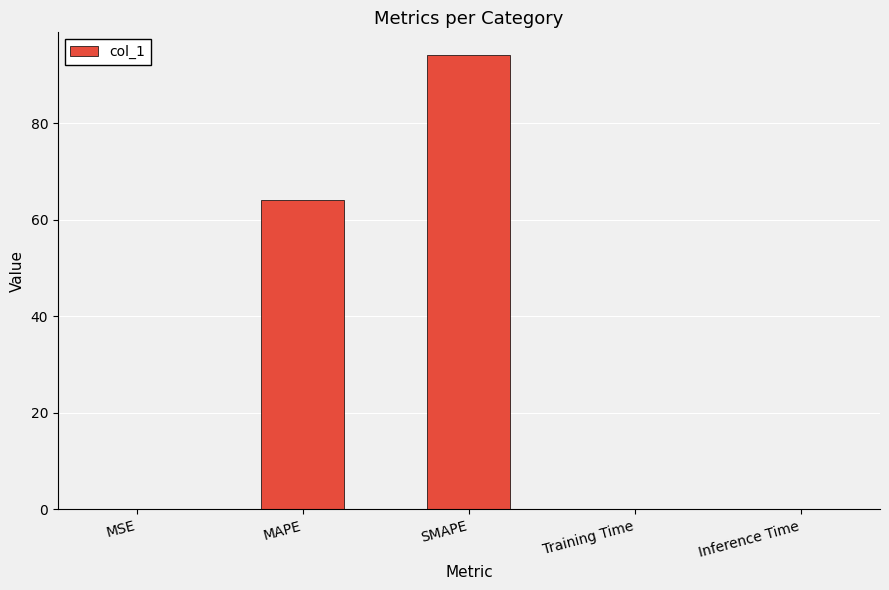

Which has a higher value, Training Time or MAPE?

MAPE